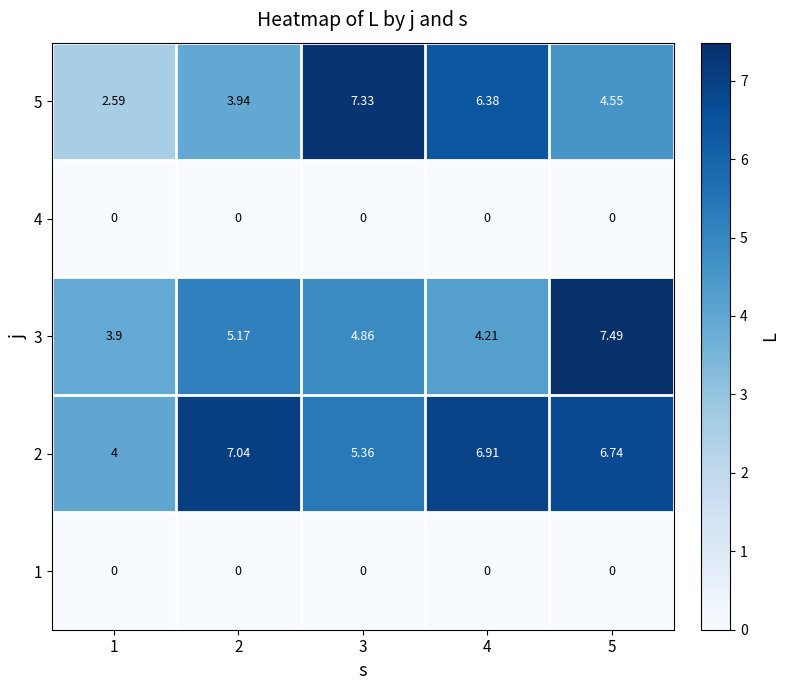

Is the value of 2 at 1 greater than the value of 3 at 5?

No